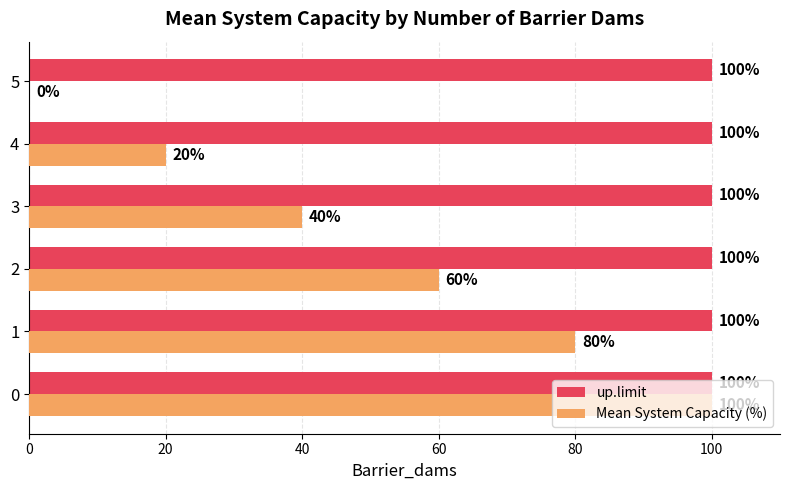

What is the total value across all series at 0?

200